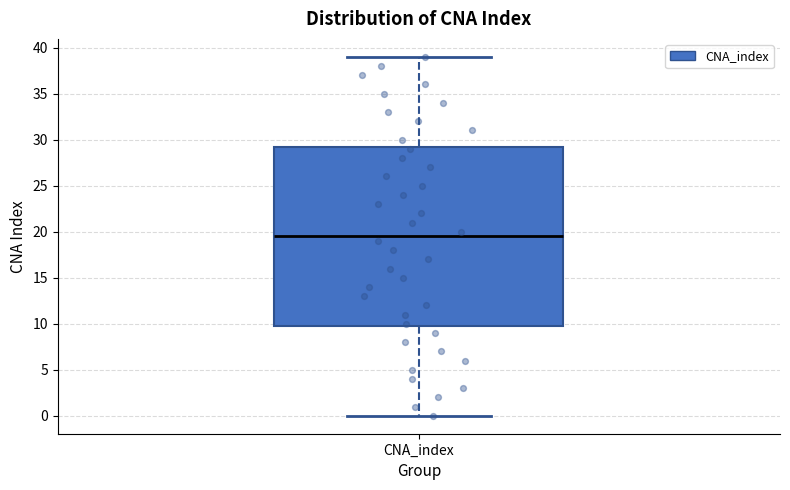

Transcribe this box plot: give where the median line is, the range the box spans, and where the two whiskers end, as read against the y-axis. The values are not printed on the chart, so give them approximately, as read against the axis.

median 19.5, box 10.0 to 29.5, whiskers 0.0 to 39.0